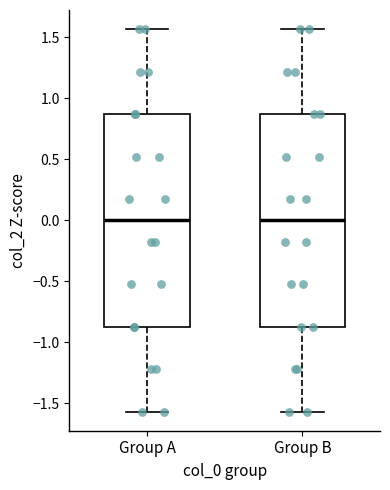

Reading left to right, read every box against the y-axis: the position of its median line, the range the box covers, and the ends of its whiskers. The values are not printed on the chart, so give them approximately, as read against the axis.

Group A: median 0.00, box -0.85 to 0.85, whiskers -1.55 to 1.55
Group B: median 0.00, box -0.85 to 0.85, whiskers -1.55 to 1.55